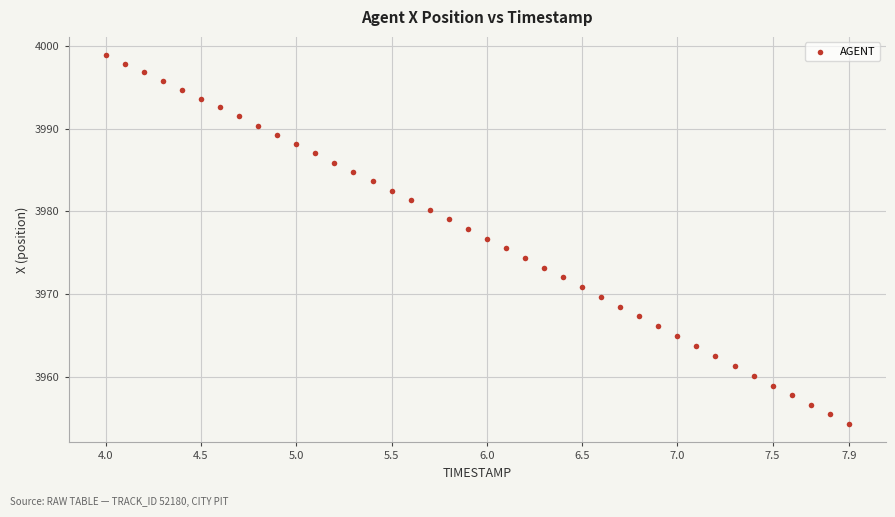

What is the range of Y values (max minus min)?

44.6